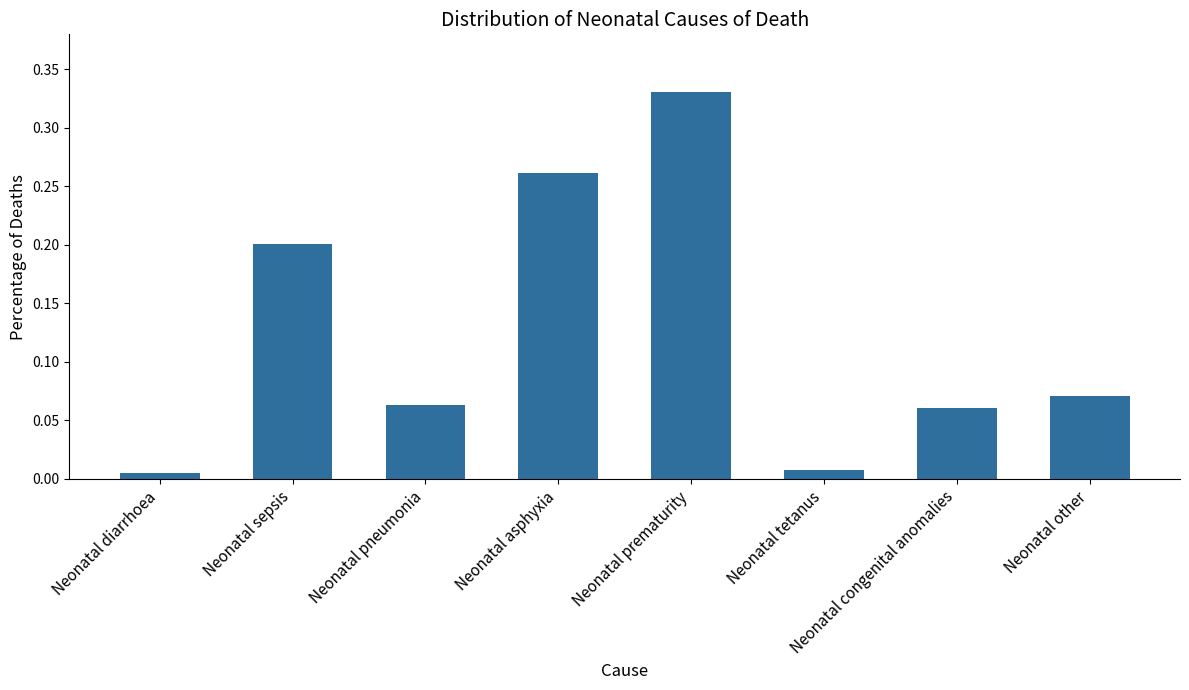

What position from the right is Neonatal prematurity?

4